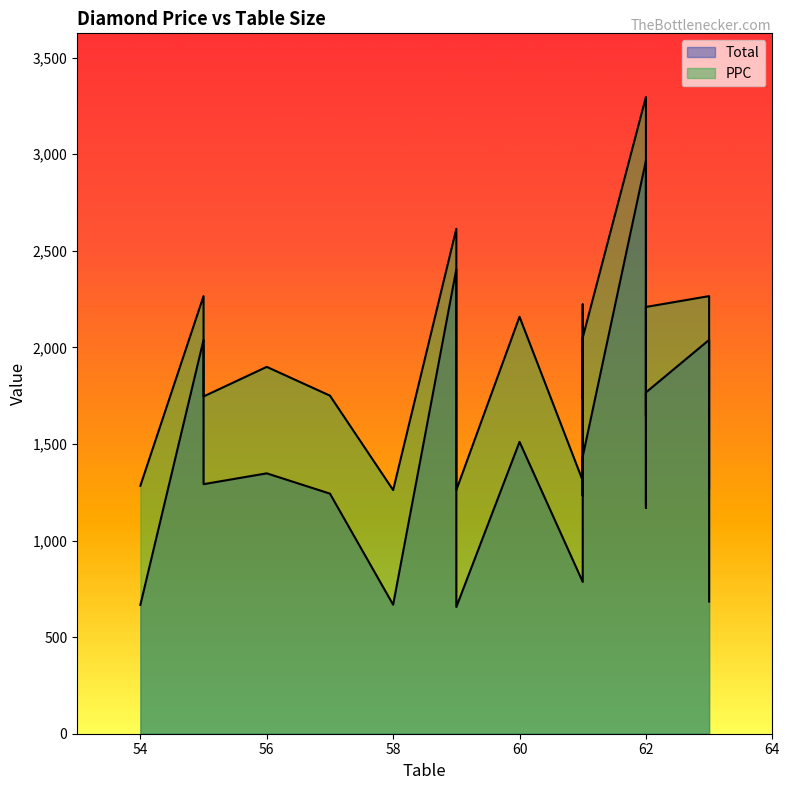

How many data points in PPC are less than 1915?

10